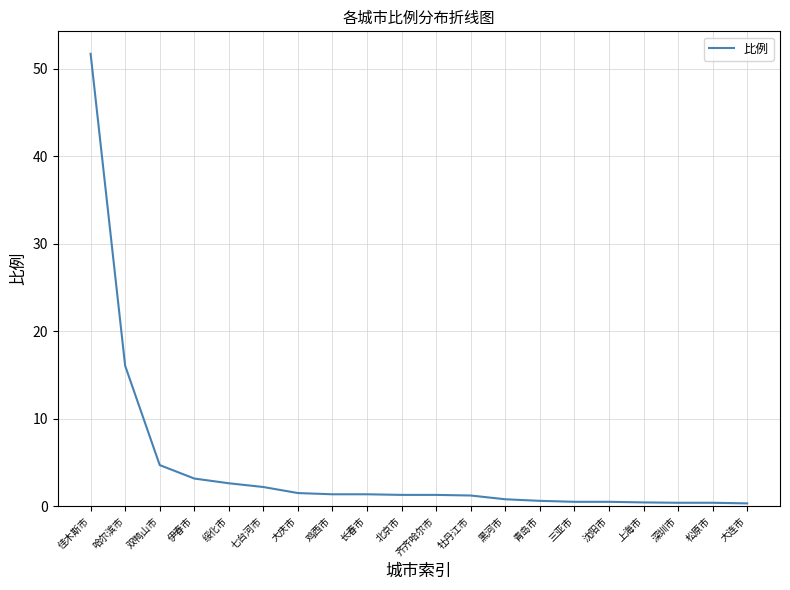

Which has a higher value, 齐齐哈尔市 or 佳木斯市?

佳木斯市